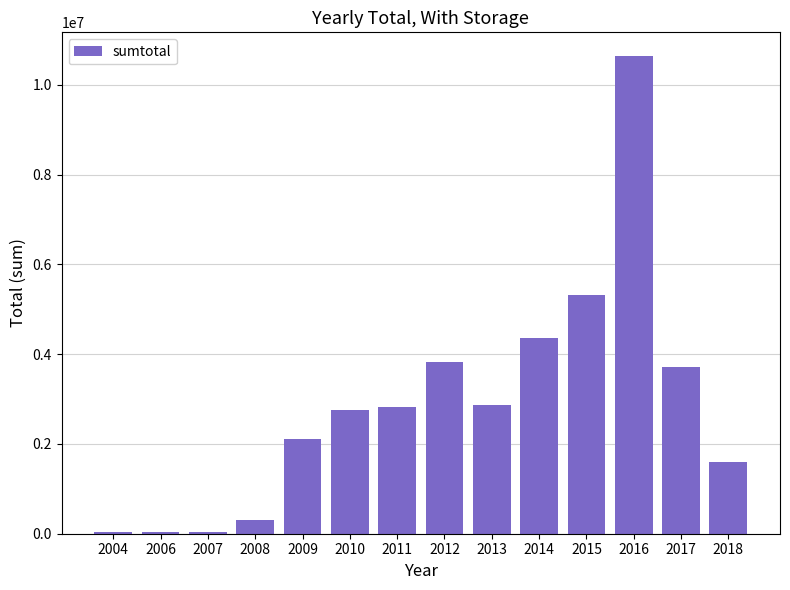

What is the change in value from 2007 to 2018?

+1565019